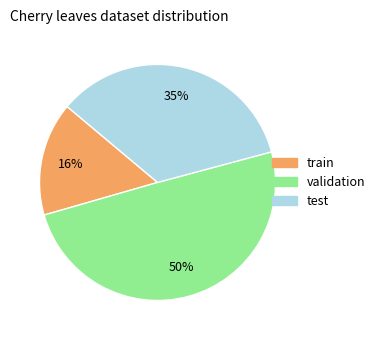

To the nearest percent, what is the average slice percentage?

33%